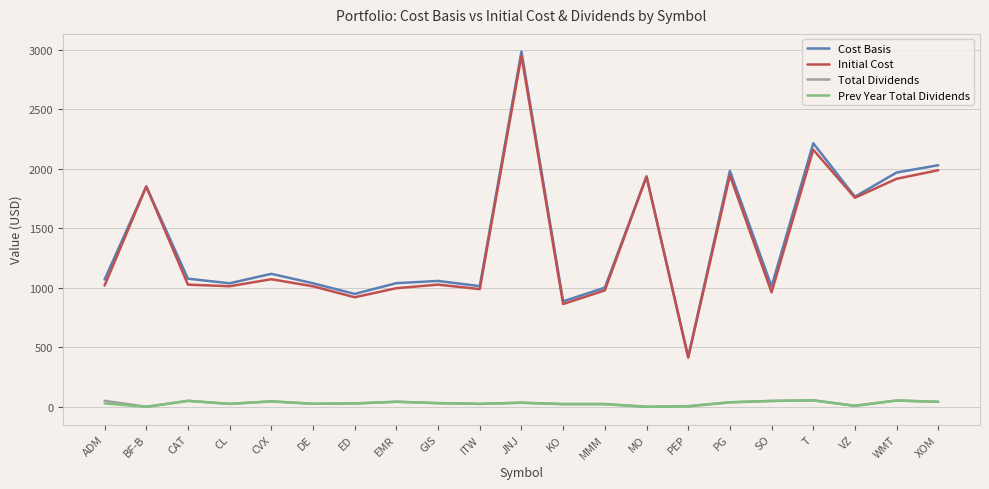

Where is the first local minimum for Prev Year Total Dividends?

BF-B